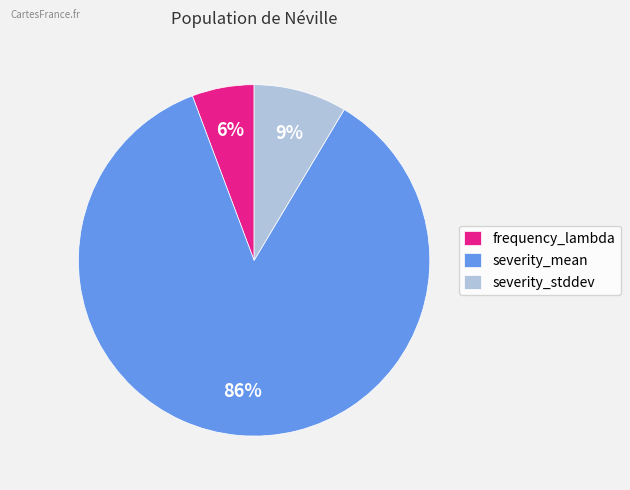

Which slice is the largest?

severity_mean